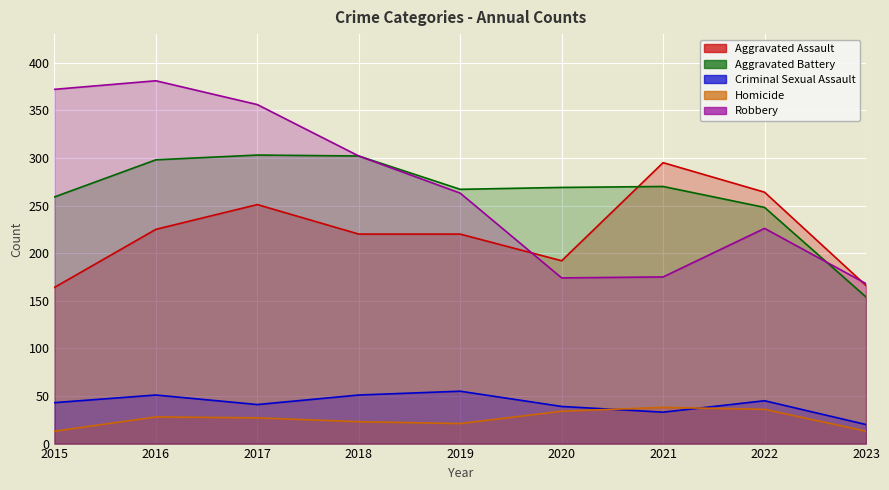

Is it true that Criminal Sexual Assault equals 39 at 2020?

True